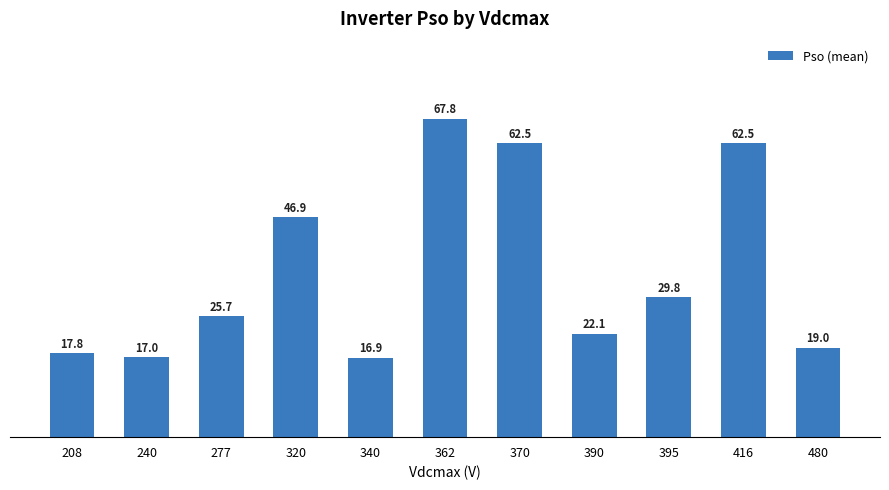

What is the ratio of the value at 277 to the value at 395?

0.9